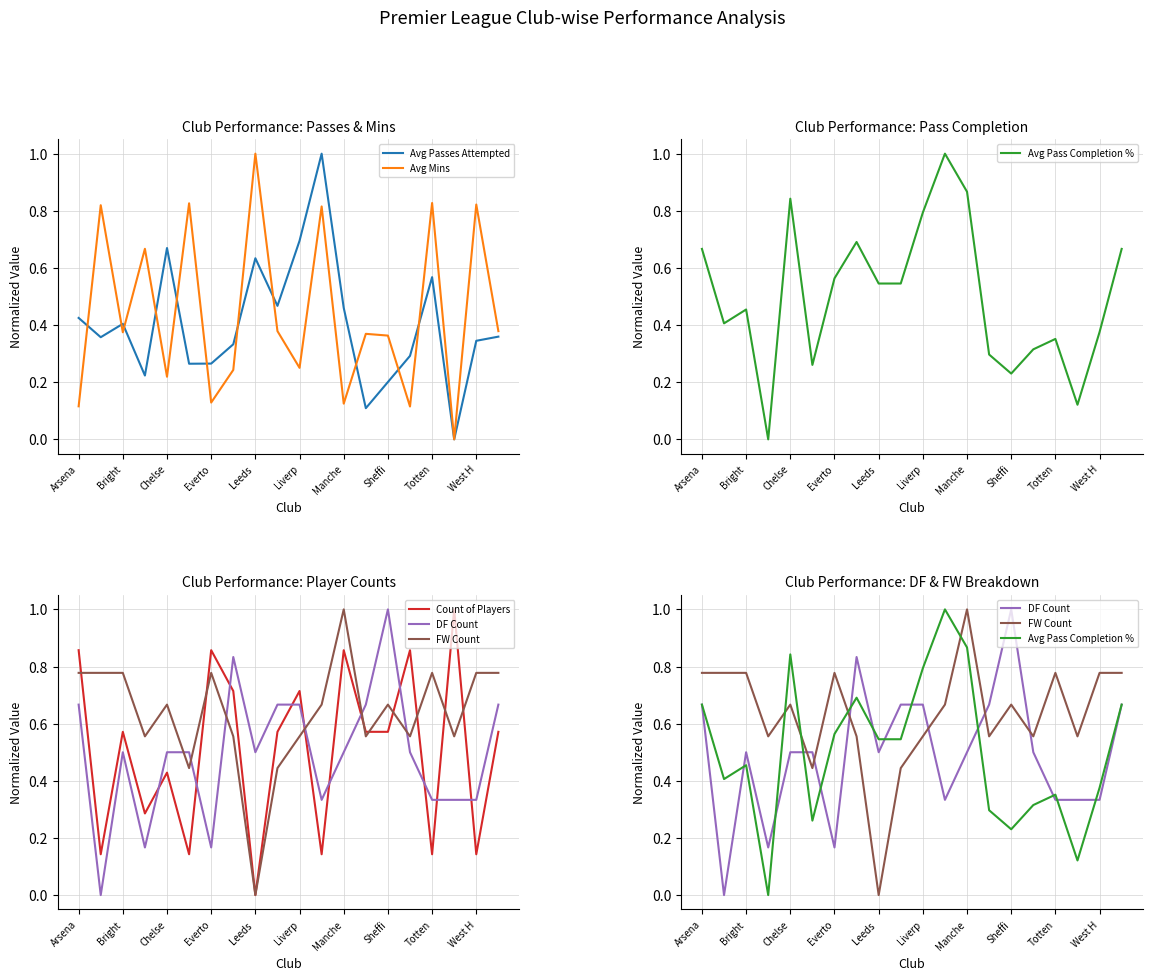

At which label does Avg Mins reach its peak?

Leeds 